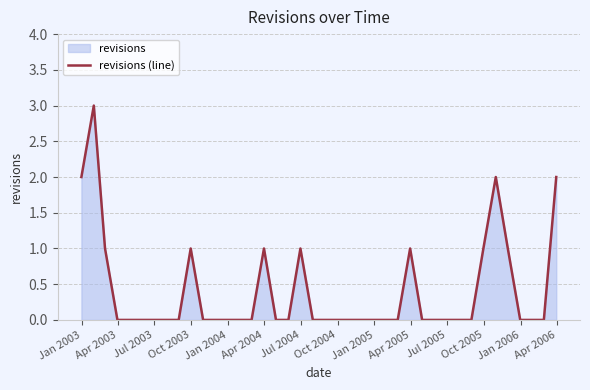

Does the chart have visible grid lines?

Yes